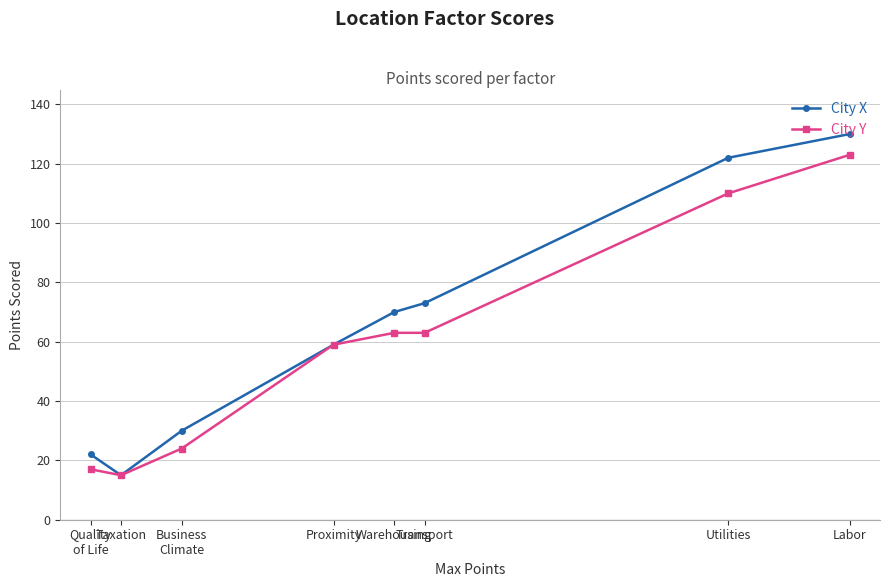

List the labels in order of City X value, largest first.

Labor, Utilities, Transport, Warehousing, Proximity, Business
Climate, Quality
of Life, Taxation